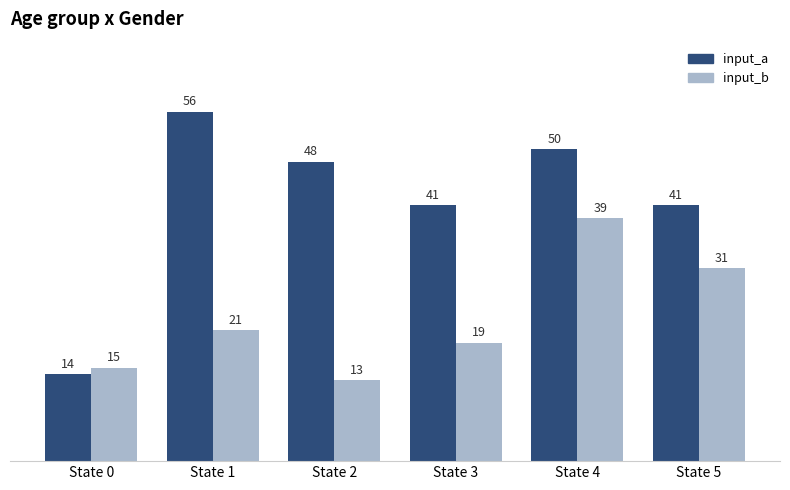

What is the average value of the input_b series?

23